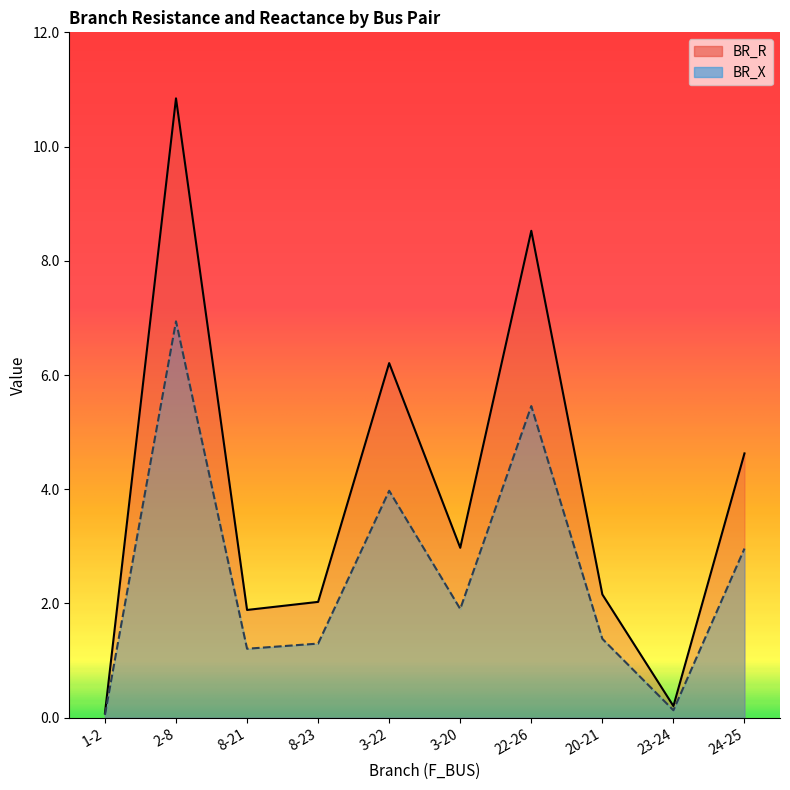

True or false: BR_X and BR_R intersect in this chart.

False